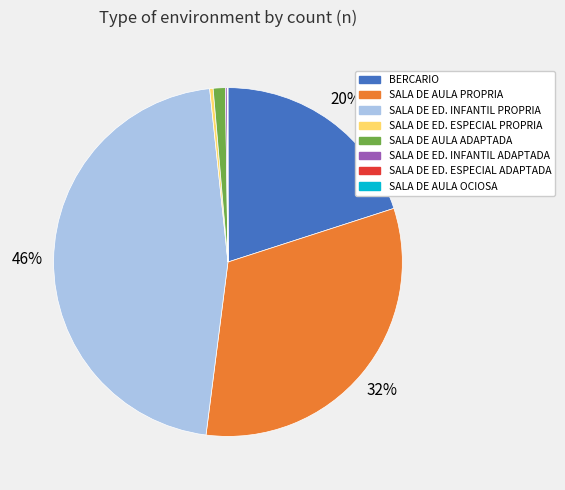

The SALA DE AULA ADAPTADA slice represents 11% of the pie. True or false?

False